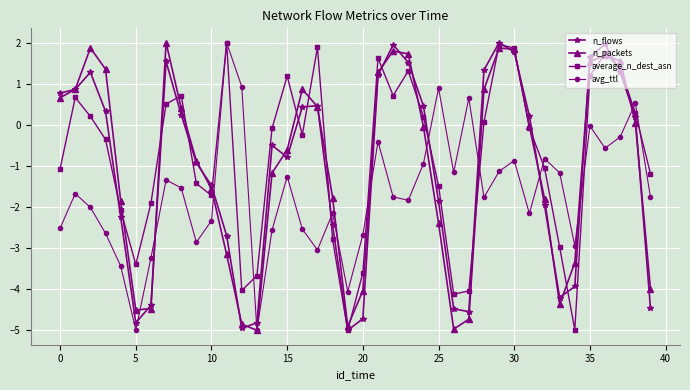

What is the value of the avg_ttl point at the 19th from the left?

-2.1